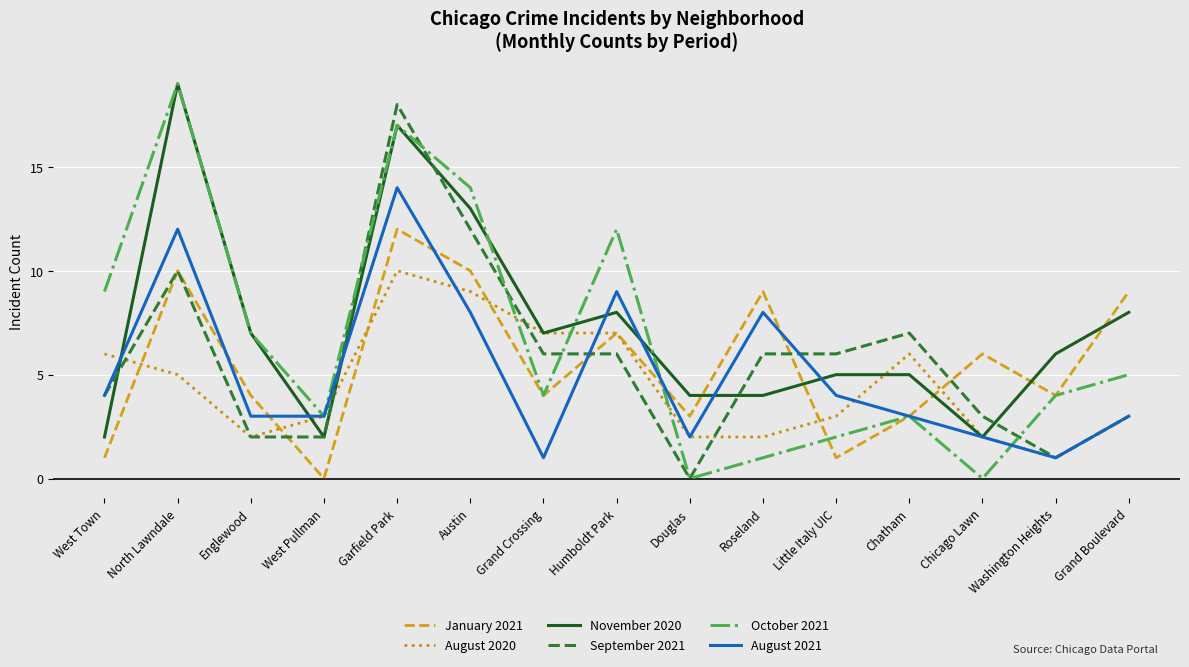

What position from the right is North Lawndale?

14